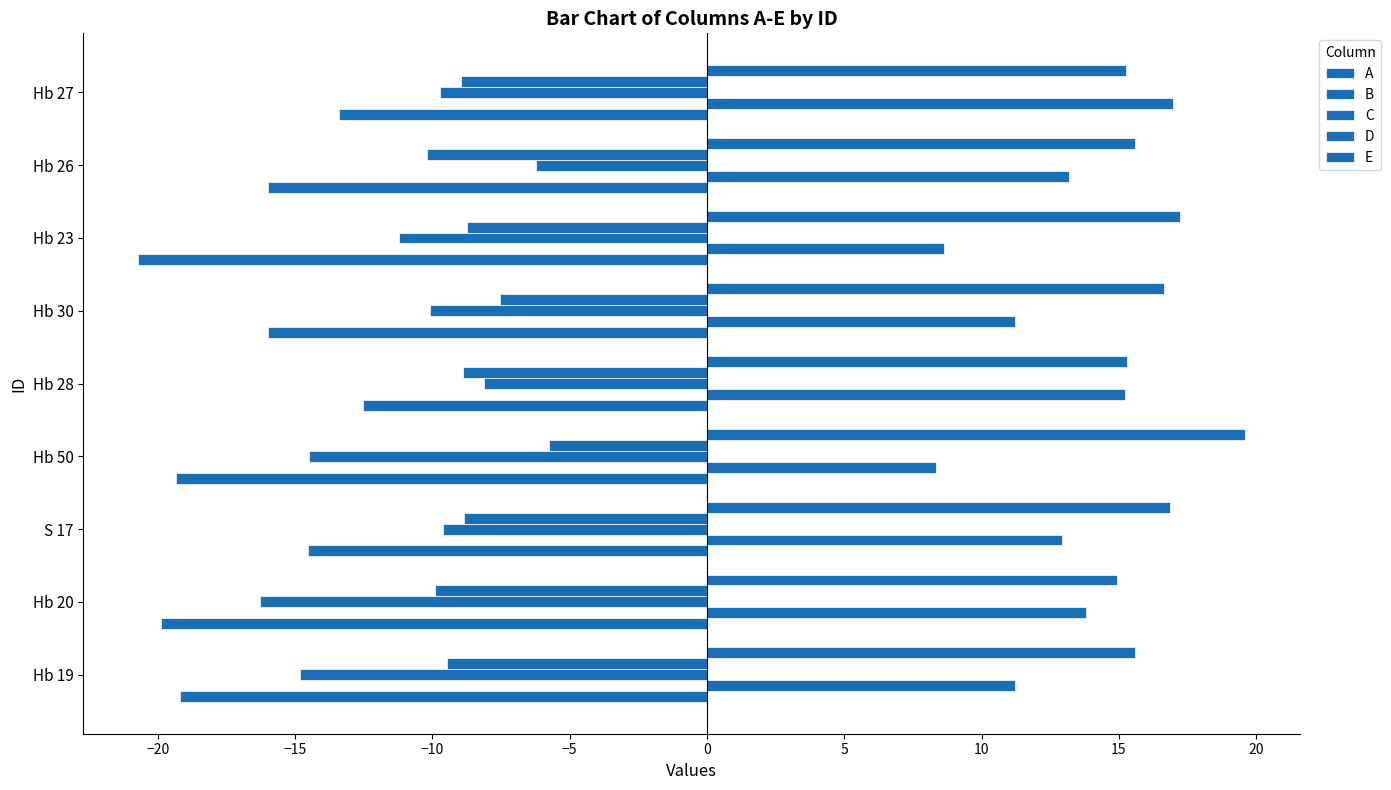

What is the average value of the E series?

16.3